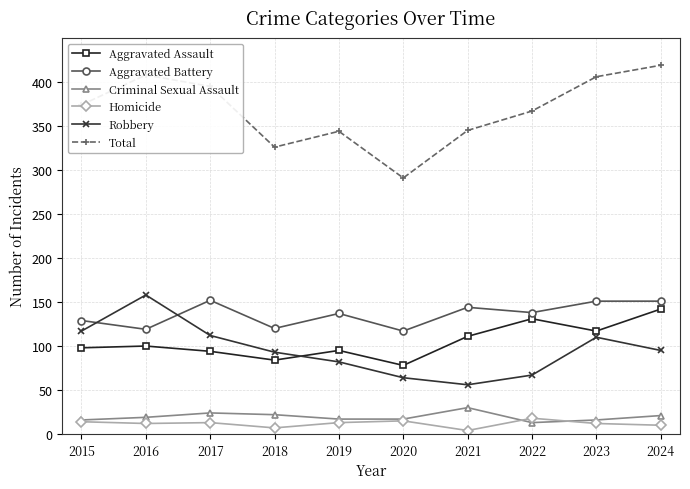

True or false: Aggravated Battery has a value of 117 at 2020.

True